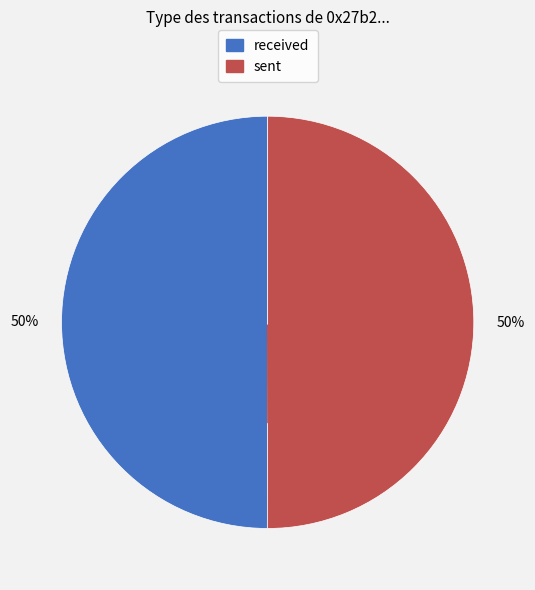

To the nearest percent, what is the combined percentage of received and sent?

100%